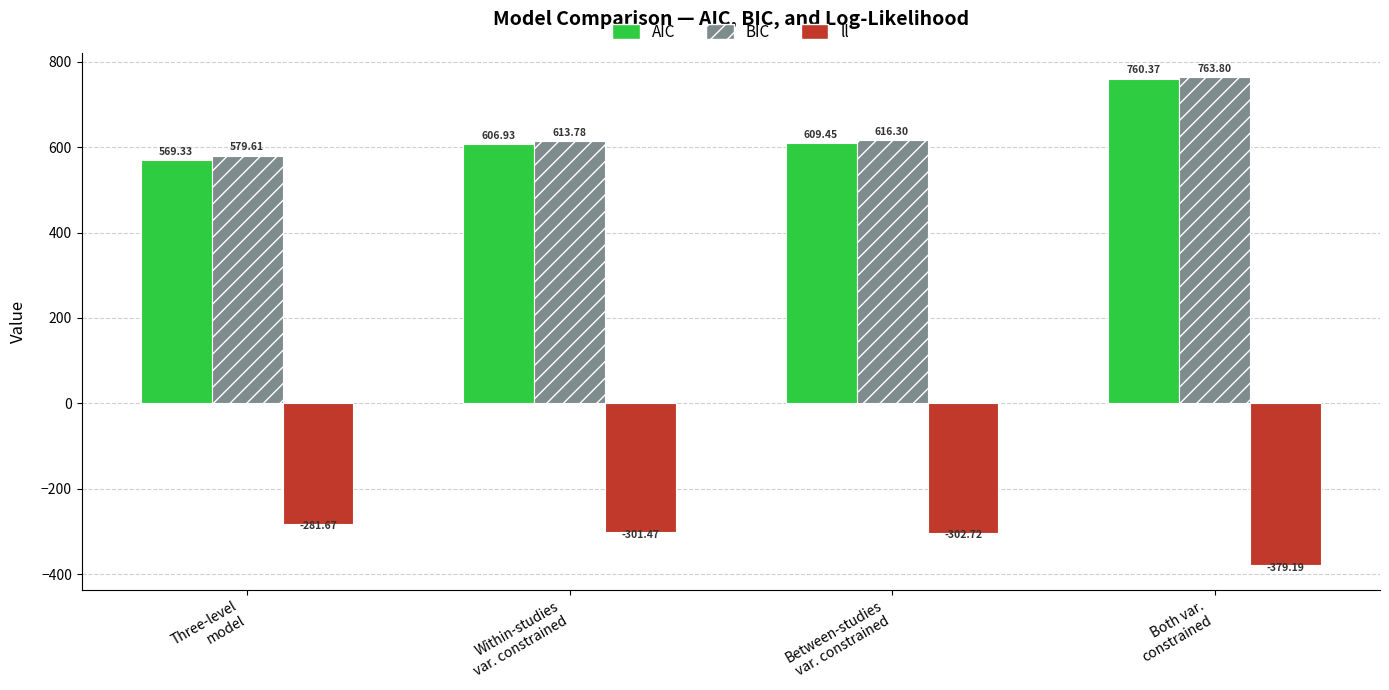

Is the value of ll at Three-level
model greater than the value of AIC at Both var.
constrained?

No